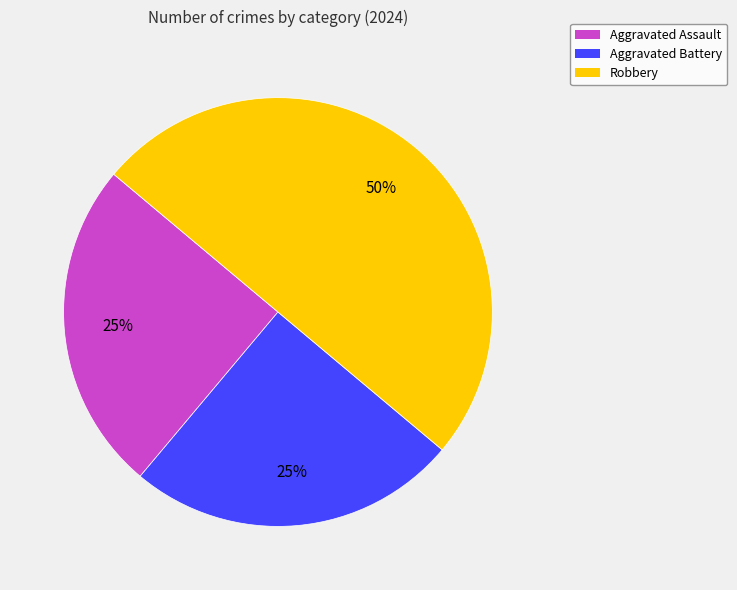

Approximately how many times larger is the value at Aggravated Battery compared to Aggravated Assault?

1.0